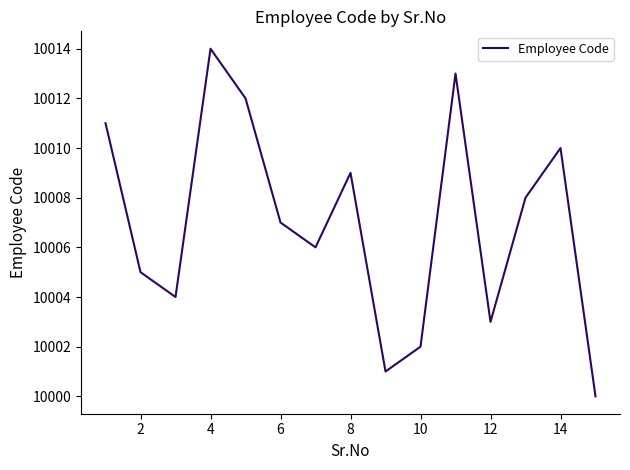

What is the maximum value shown in the chart?

10014